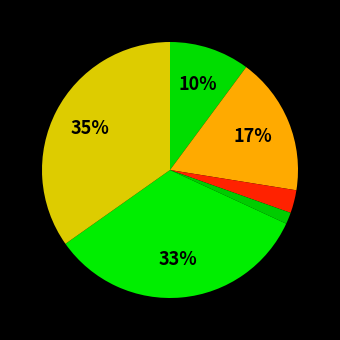

How many segments does this pie chart have?

6